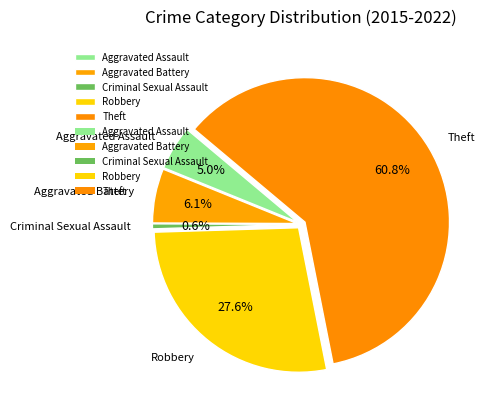

True or false: Criminal Sexual Assault accounts for 11% of the total.

False